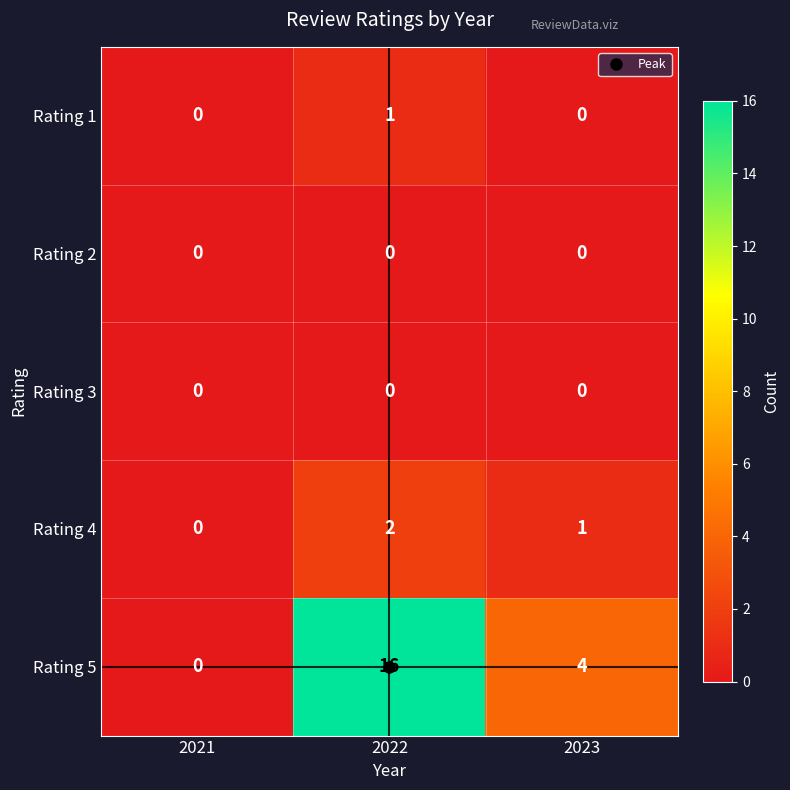

Which series has the largest total across all categories?

Rating 5